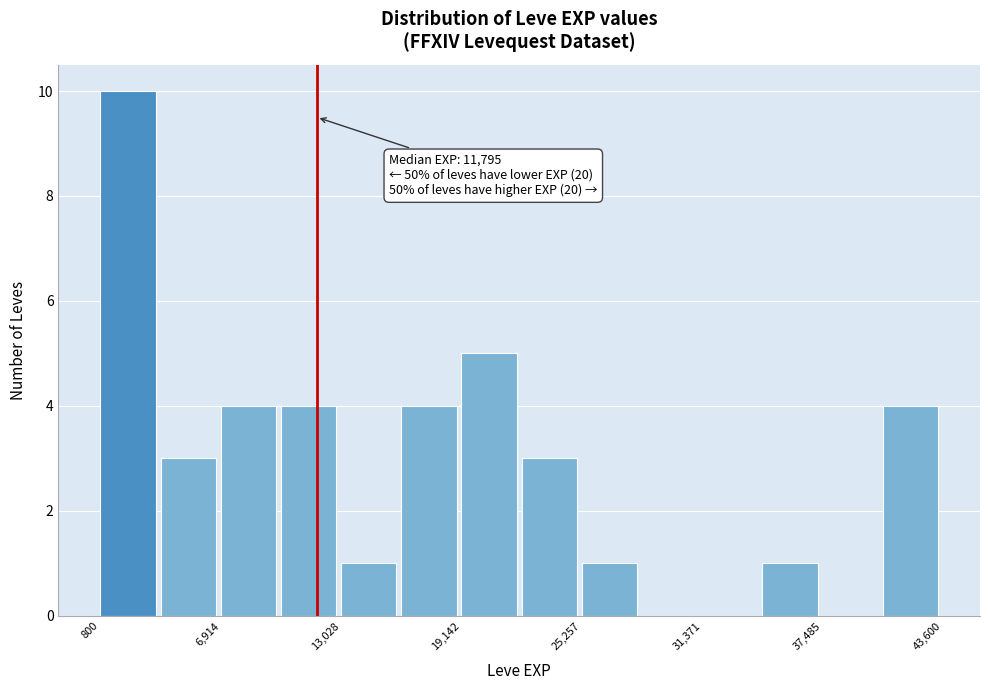

Read against the x-axis, roughly where is the centre of the tallest bar?

2000